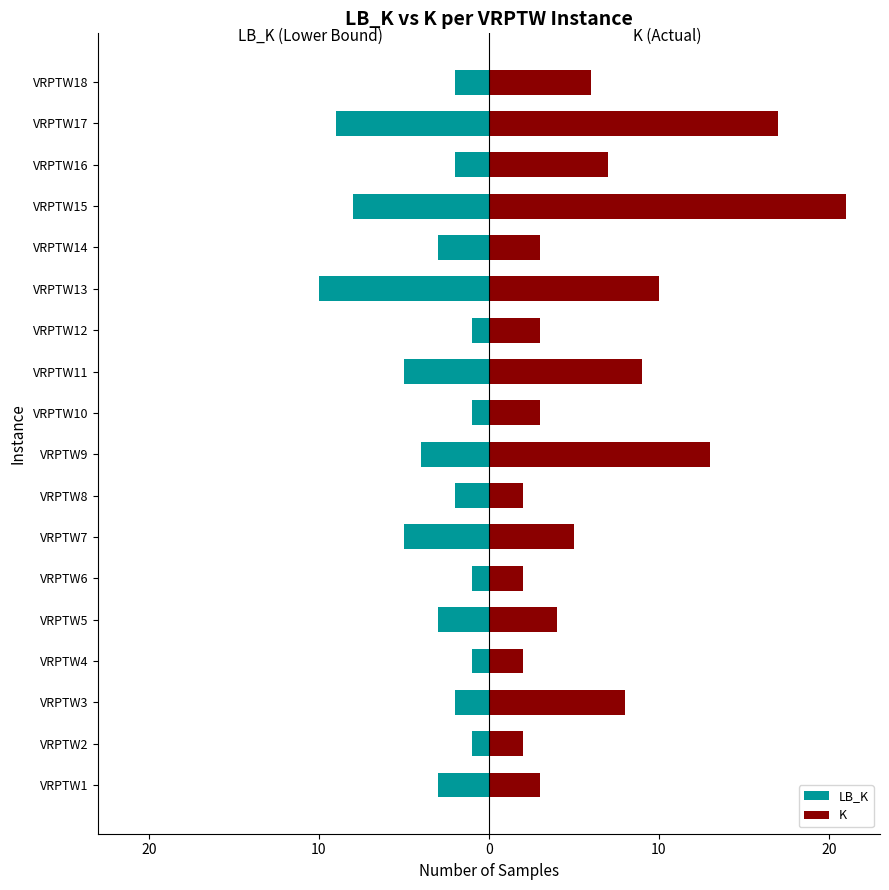

At VRPTW18, list the series in order from largest to smallest.

K, LB_K